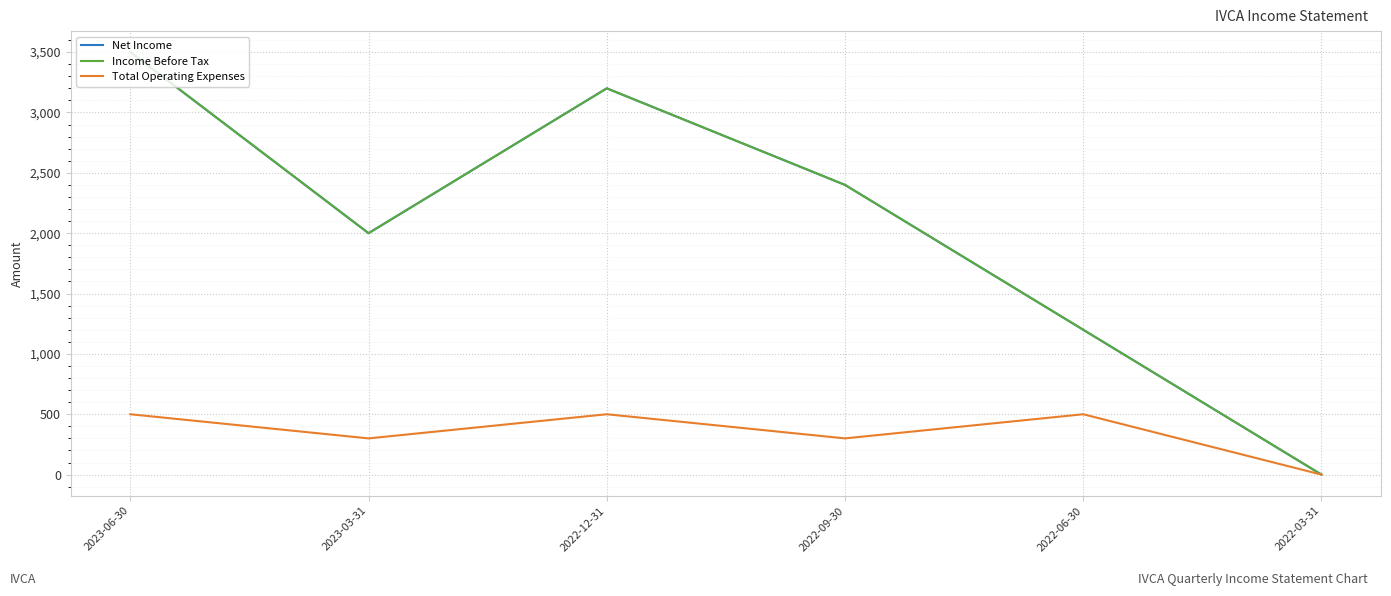

How many interior local peaks does the Total Operating Expenses series have?

2